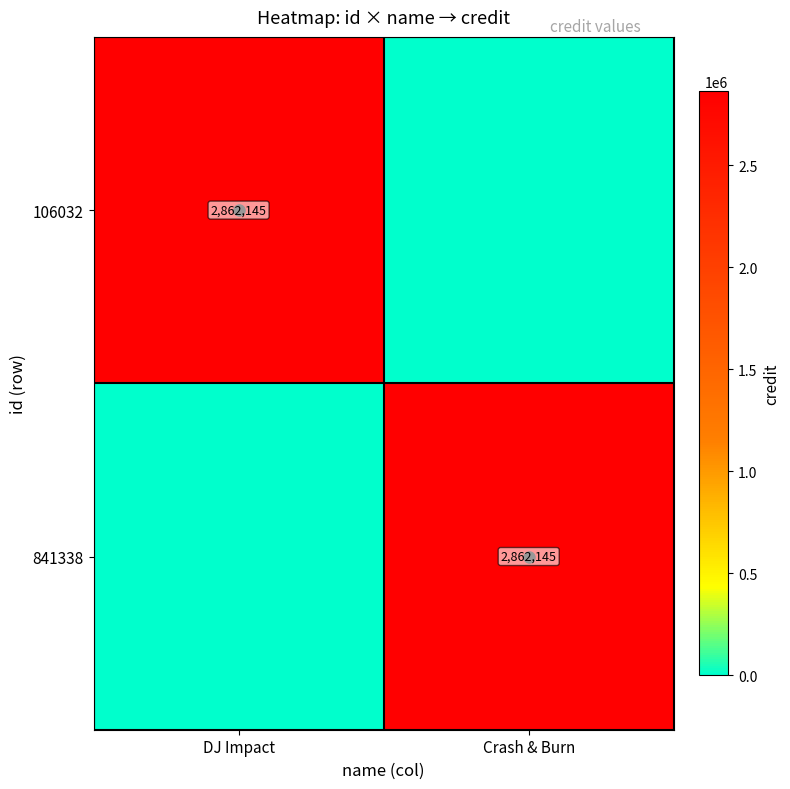

Is it true that 106032 equals 2862145 at DJ Impact?

True